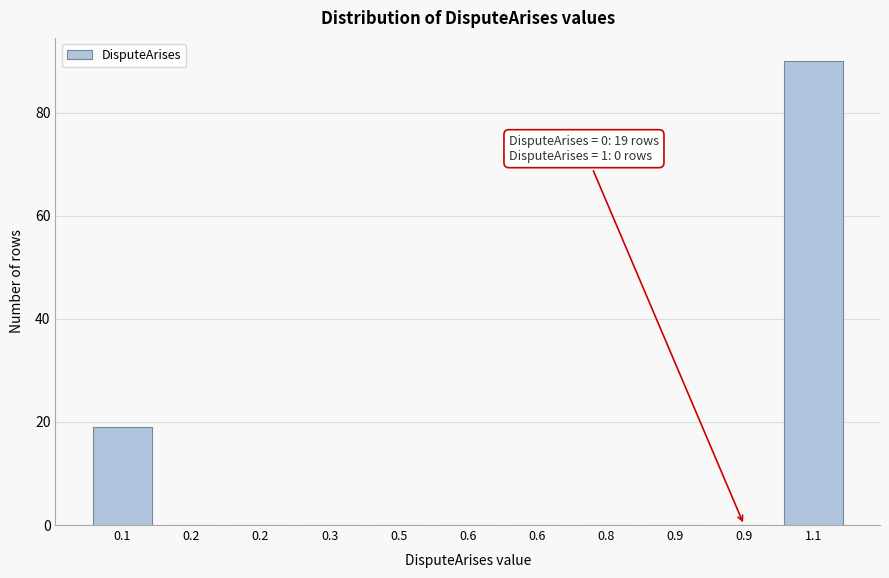

How many series are shown in this chart?

1